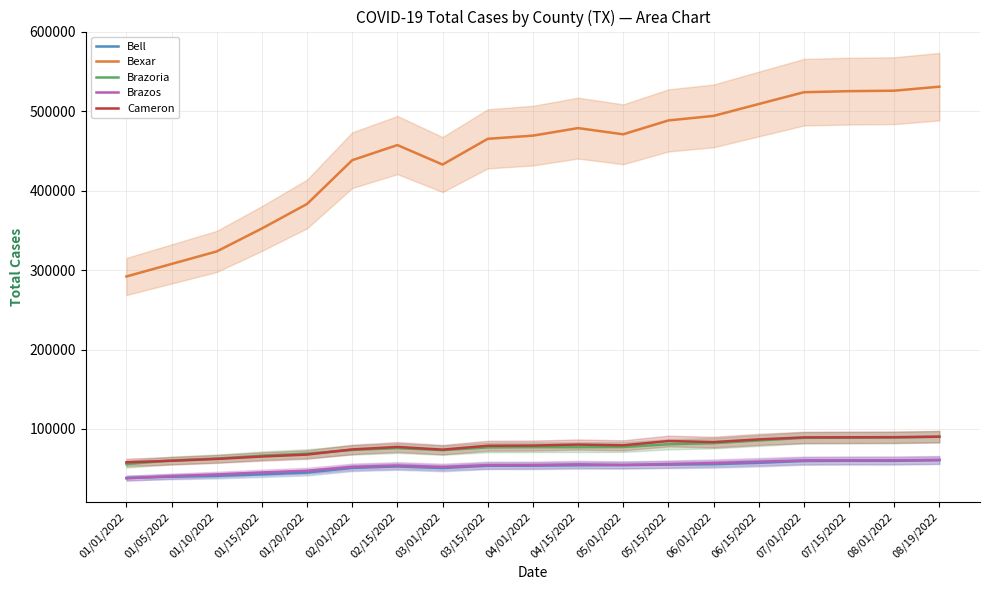

How many values in the Brazoria series exceed 76983?

9